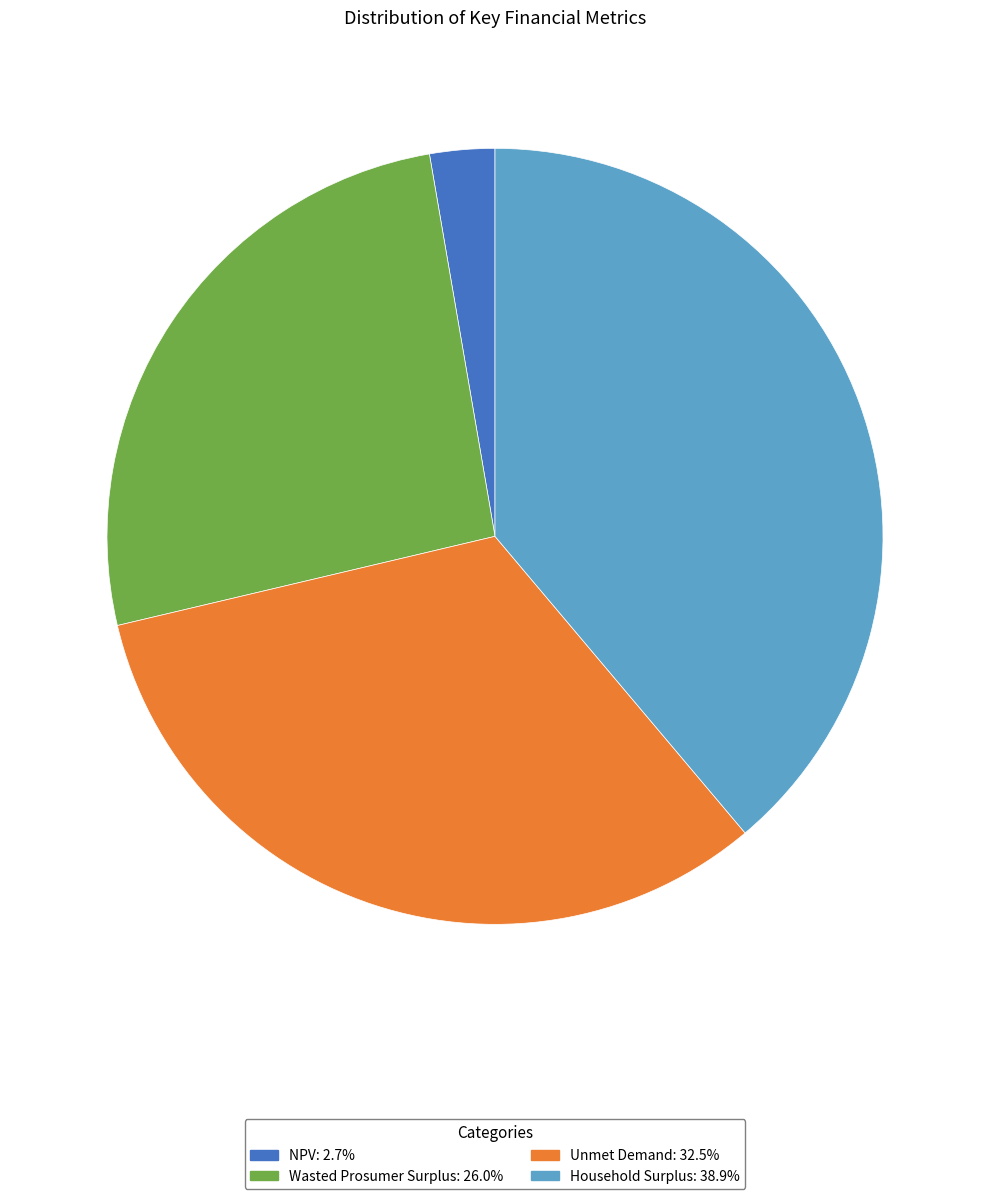

Which slice is the largest?

Household Surplus